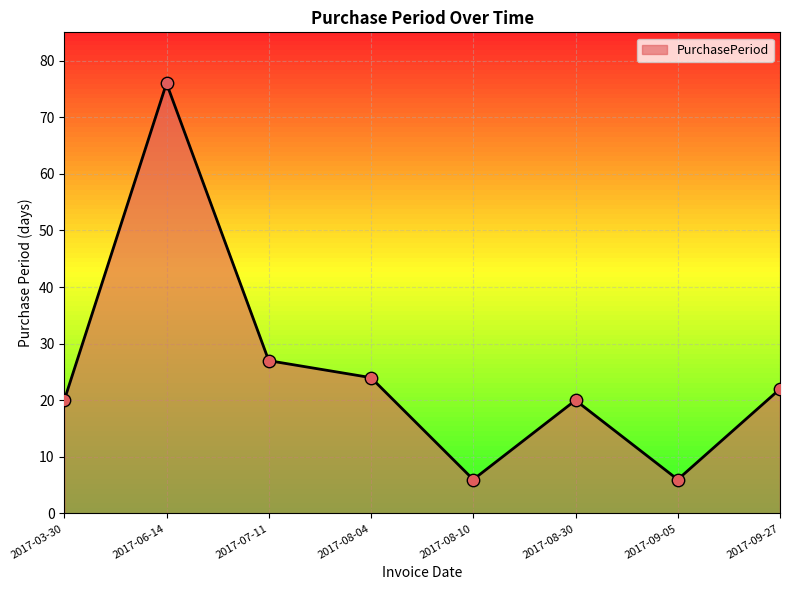

Approximately how many times larger is the value at 2017-08-04 compared to 2017-06-14?

0.3